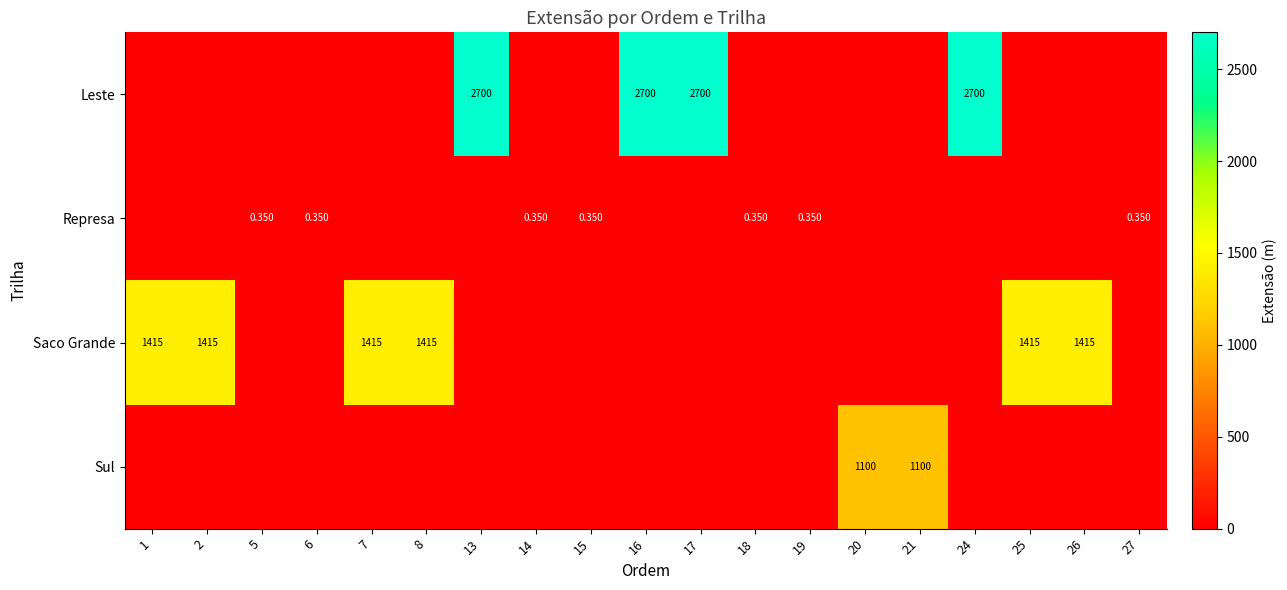

Which label corresponds to the smallest value in the chart?

1